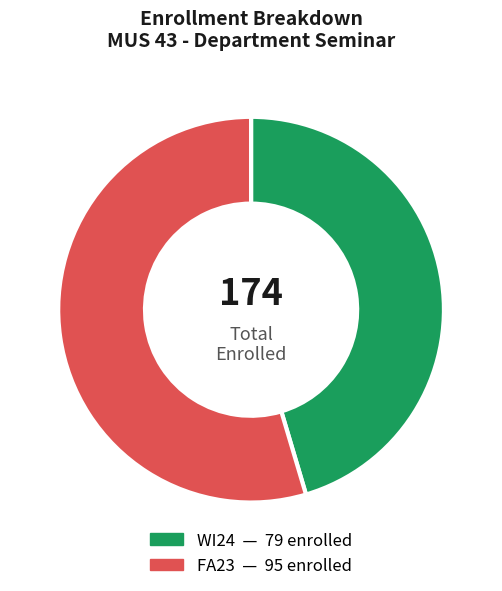

How many segments does this pie chart have?

2